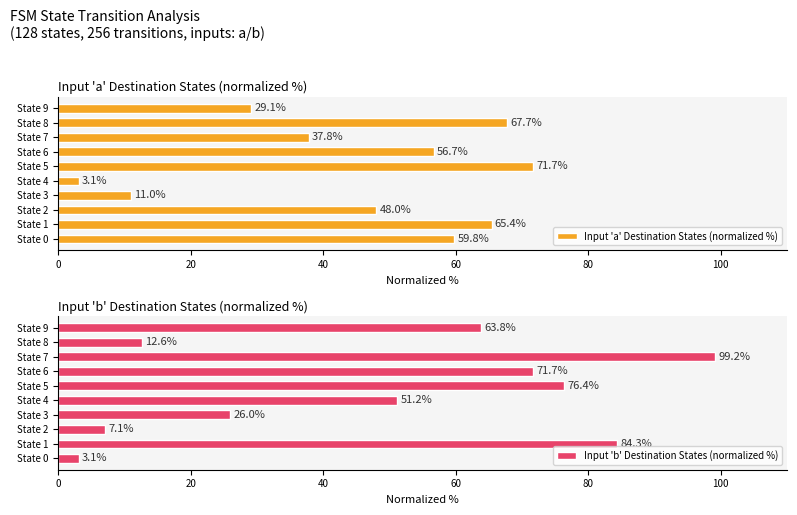

The Input 'b' Destination States (normalized %) series shows 7.1 at State 2. True or false?

True